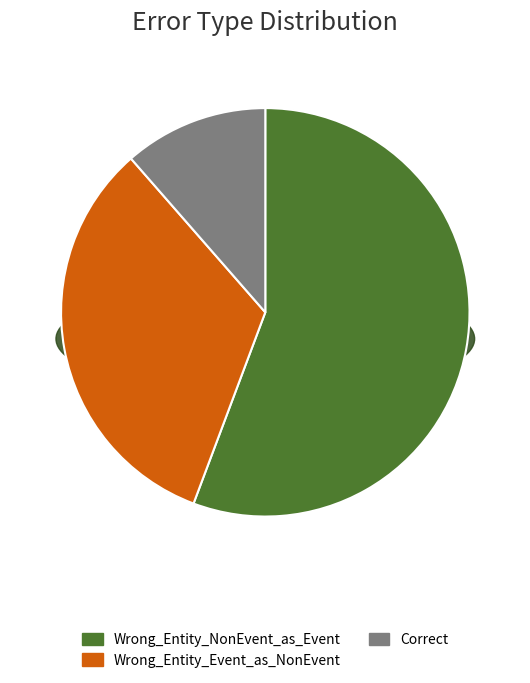

To the nearest percent, what is the average slice percentage?

33%